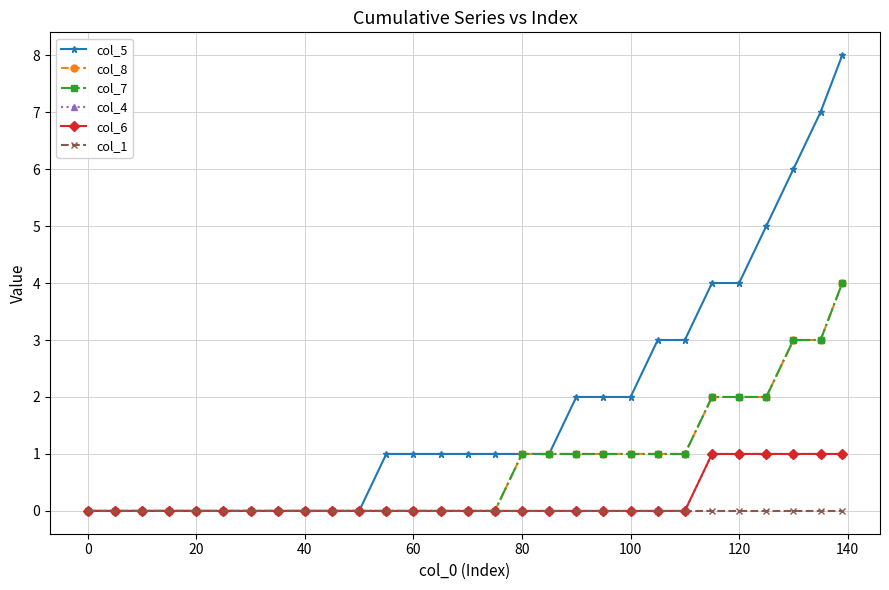

What is the highest value of the col_7 series?

4